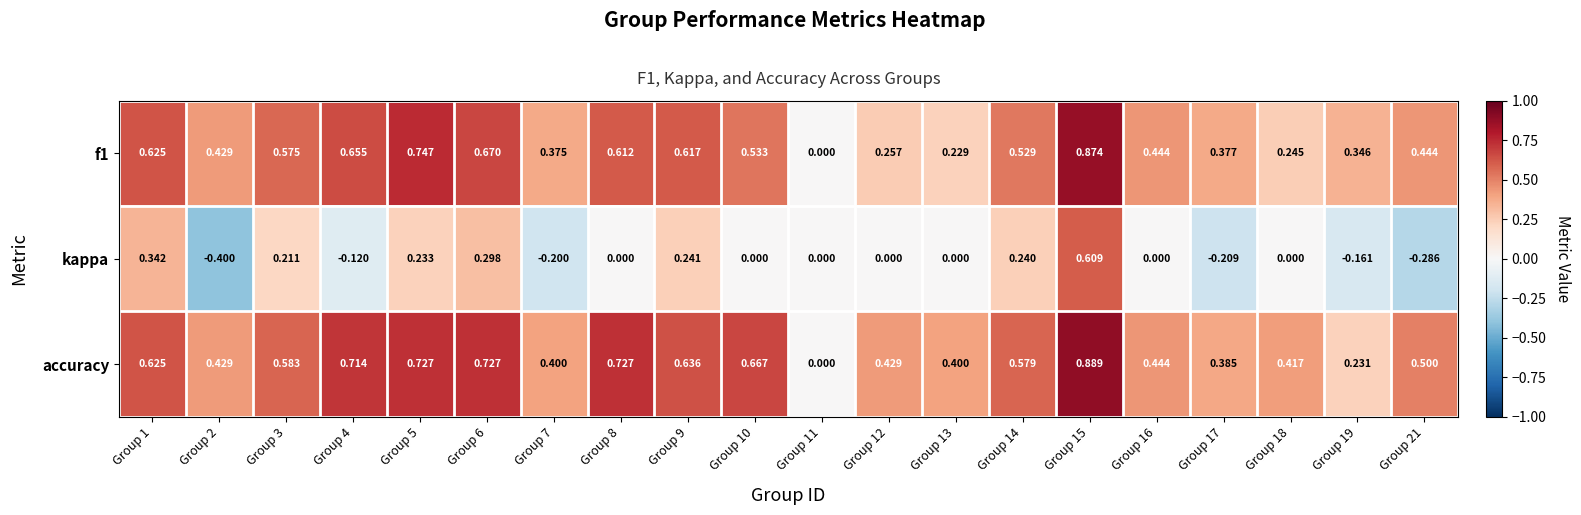

Which series changed the most between Group 7 and Group 17?

accuracy